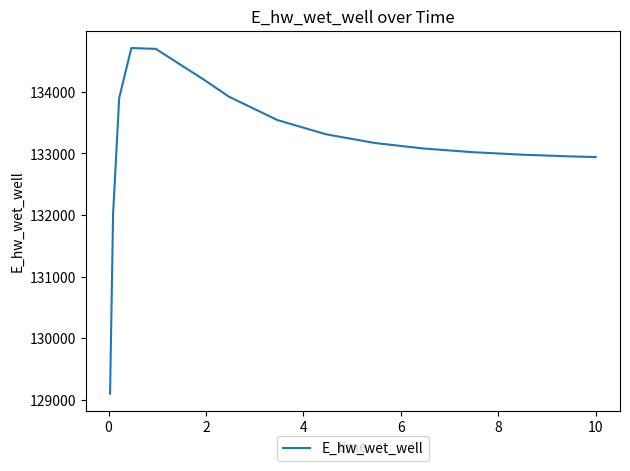

What is the smallest value displayed?

129101.4